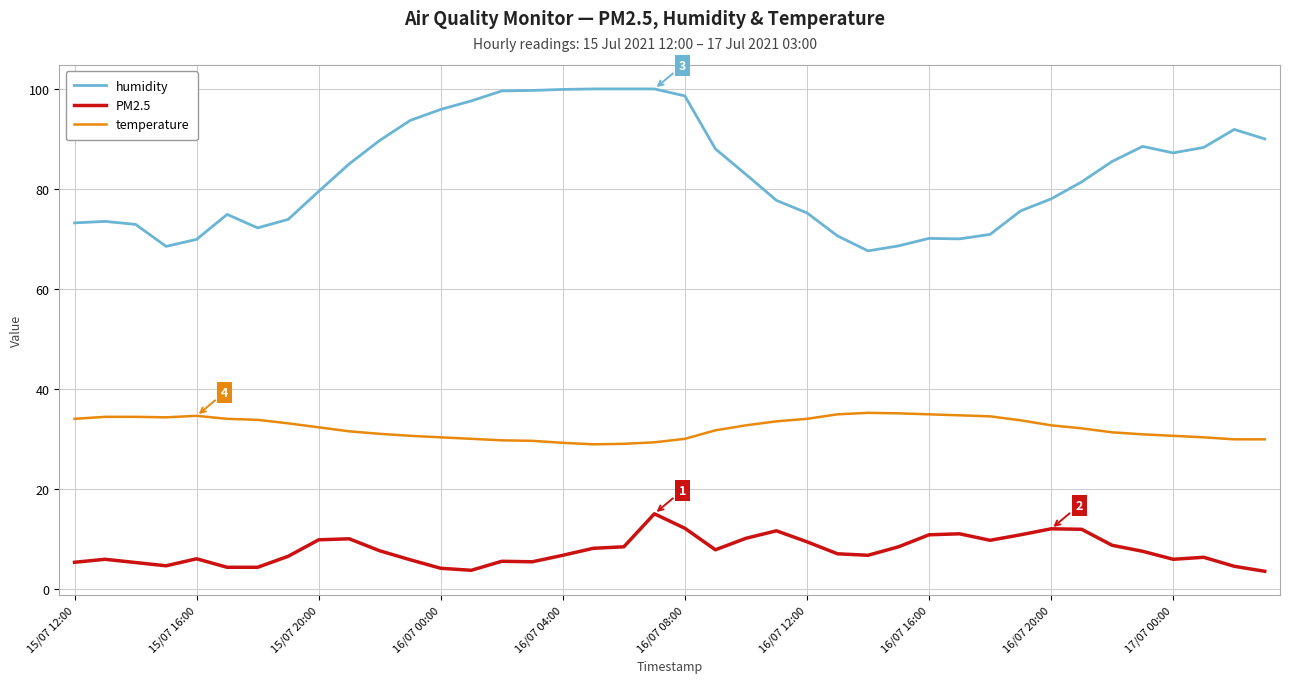

Rank the series by their maximum value, from lowest to highest.

PM2.5, temperature, humidity